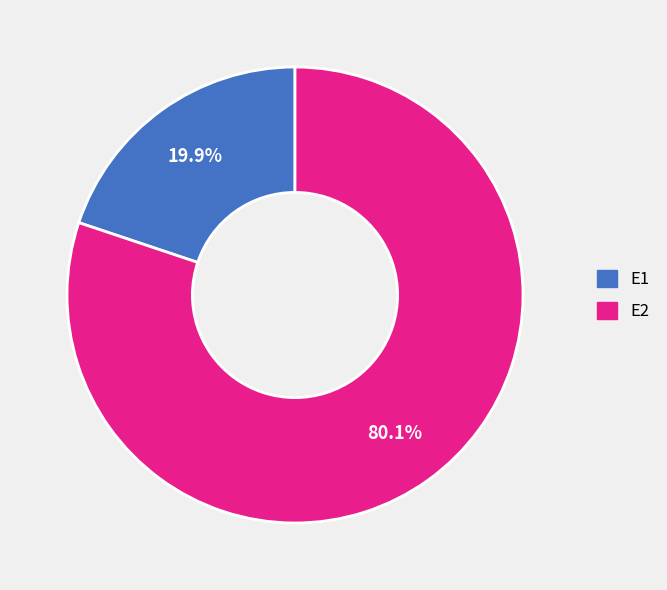

What is the largest slice in the pie chart?

E2